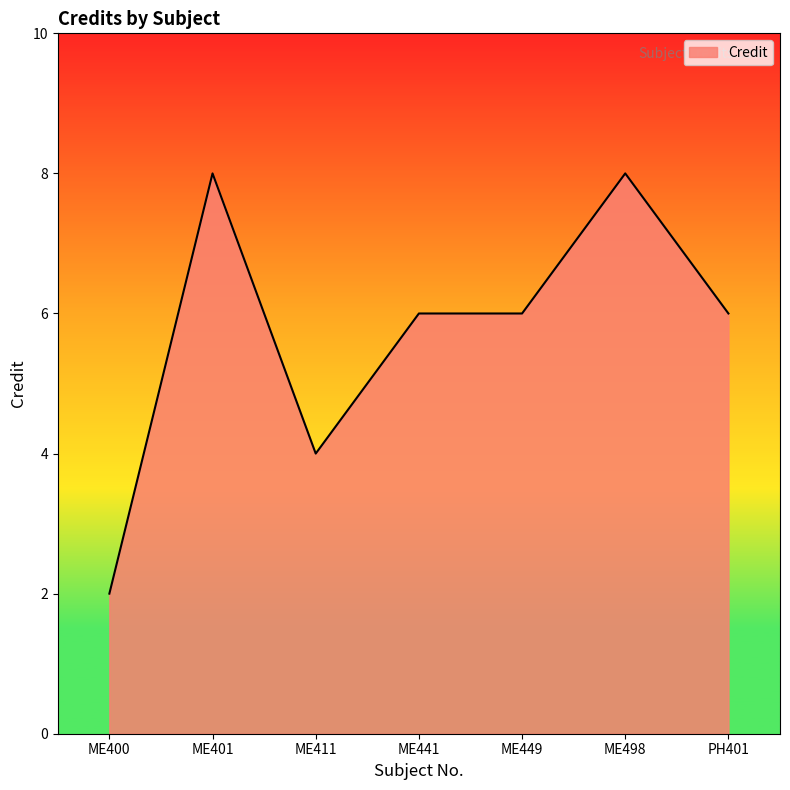

At which category does the data reach its first local valley?

ME411